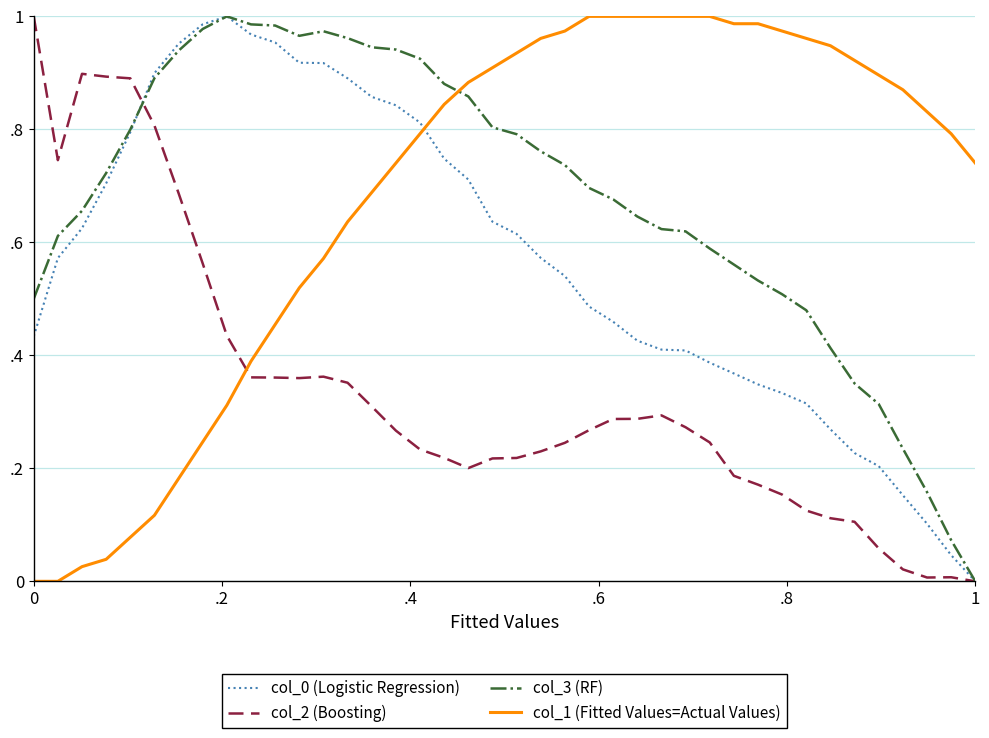

Which category has the lowest value in the col_3 (RF) series?

1